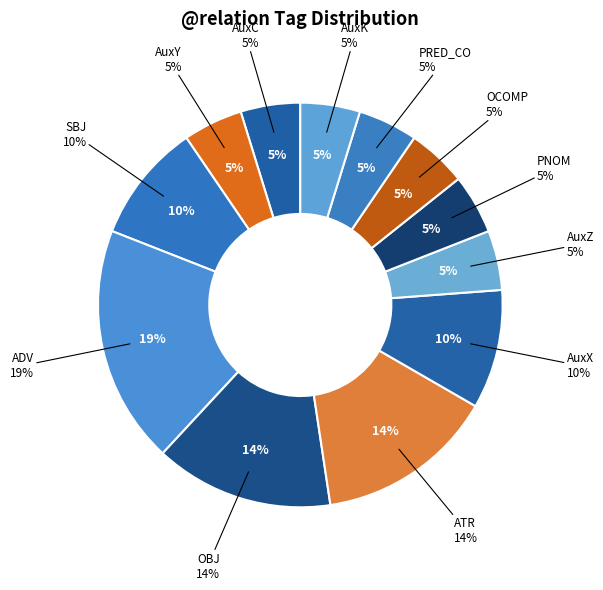

Does OBJ account for over 50% of the chart?

No